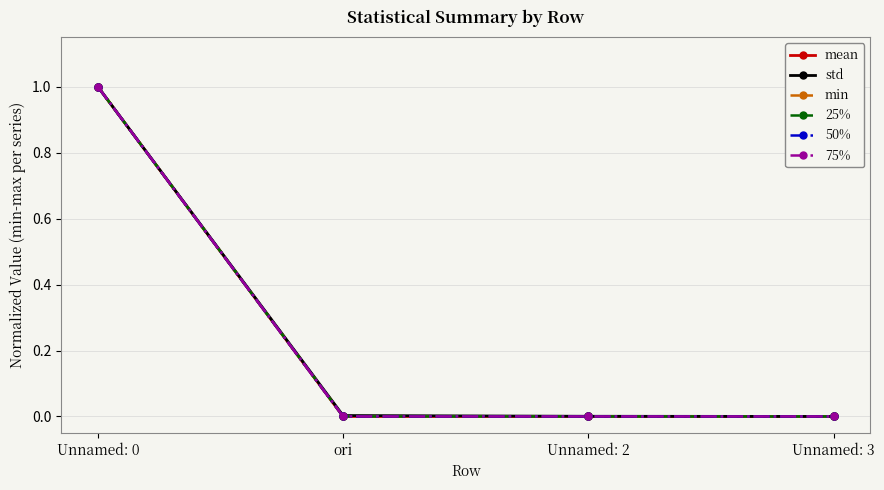

What is the label of the 4th point from the right?

Unnamed: 0